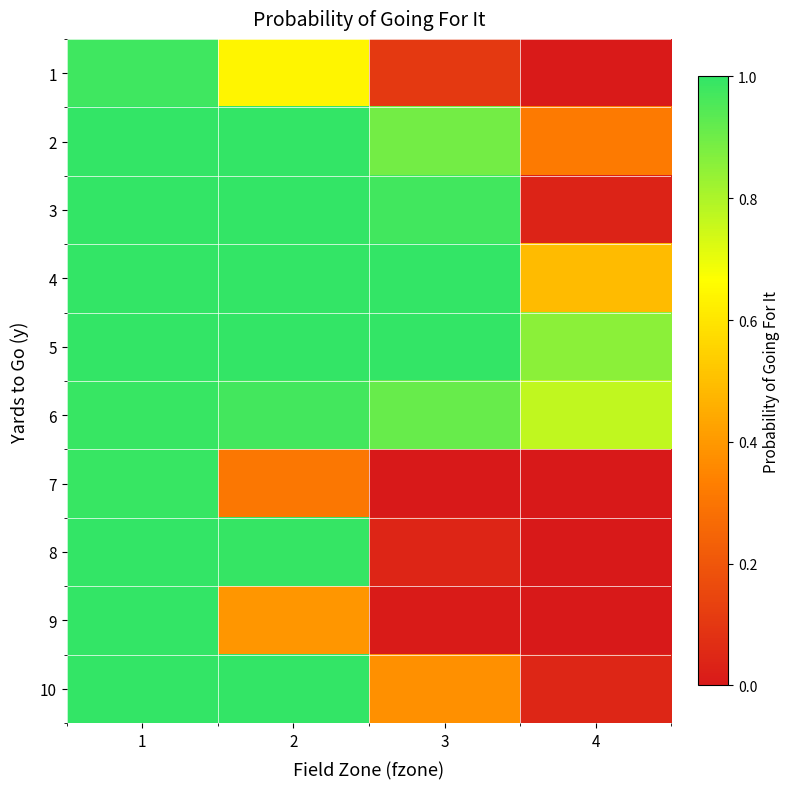

Which label corresponds to the largest value in the chart?

1